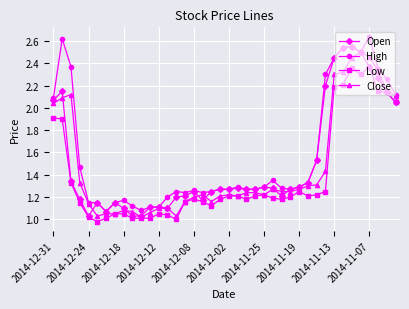

Which series has the largest total across all categories?

High